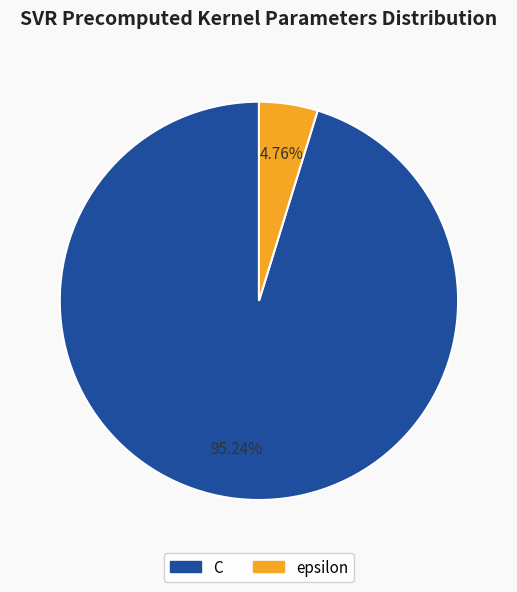

What percentage is the C slice, to the nearest percent?

95%